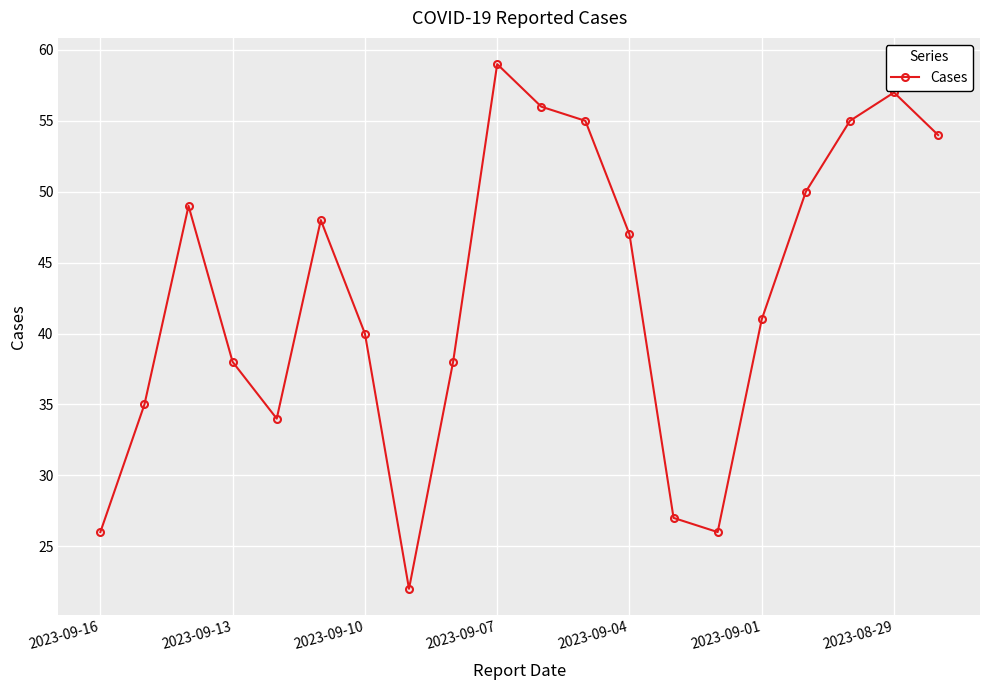

Reading left to right, list all the values displayed in this chart.

26	35	49	38	34	48	40	22	38	59	56	55	47	27	26	41	50	55	57	54